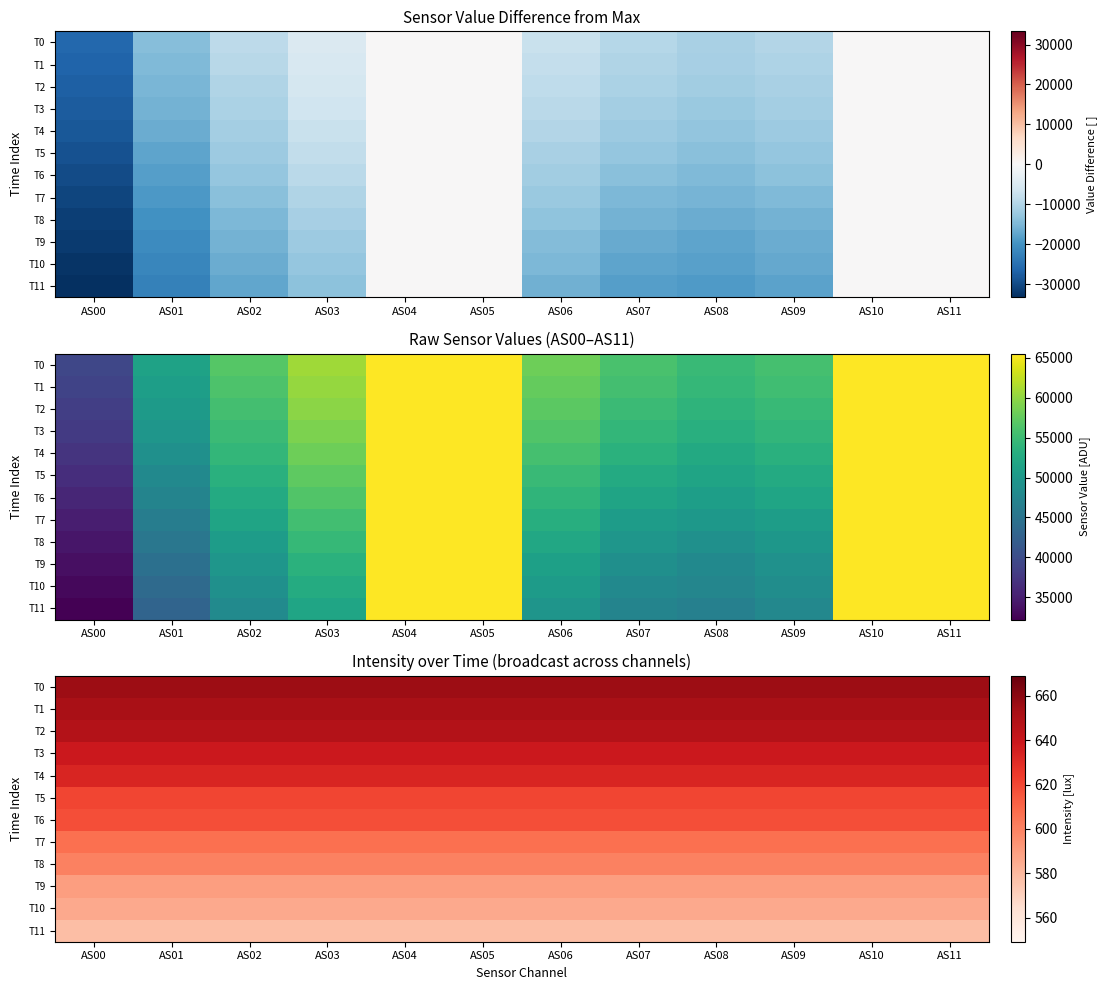

Which series has the largest total across all categories?

T0